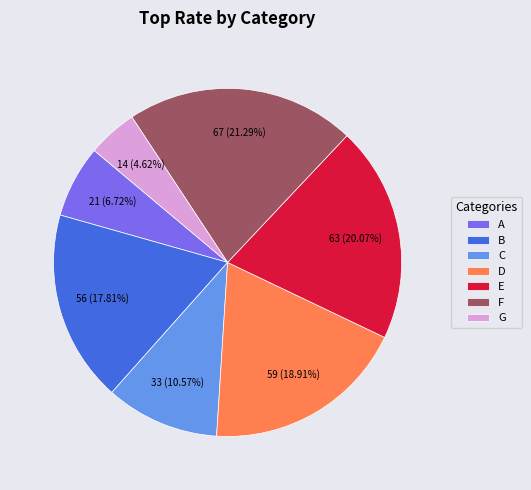

Approximately how many times larger is the value at F compared to C?

2.0